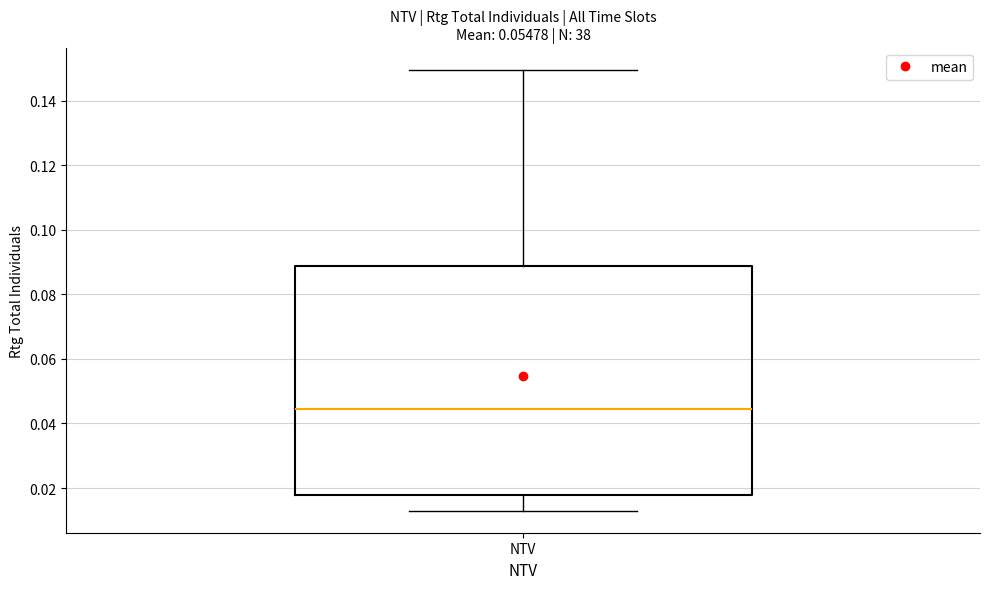

Transcribe this box plot: give where the median line is, the range the box spans, and where the two whiskers end, as read against the y-axis. The values are not printed on the chart, so give them approximately, as read against the axis.

median 0.044, box 0.018 to 0.088, whiskers 0.012 to 0.150